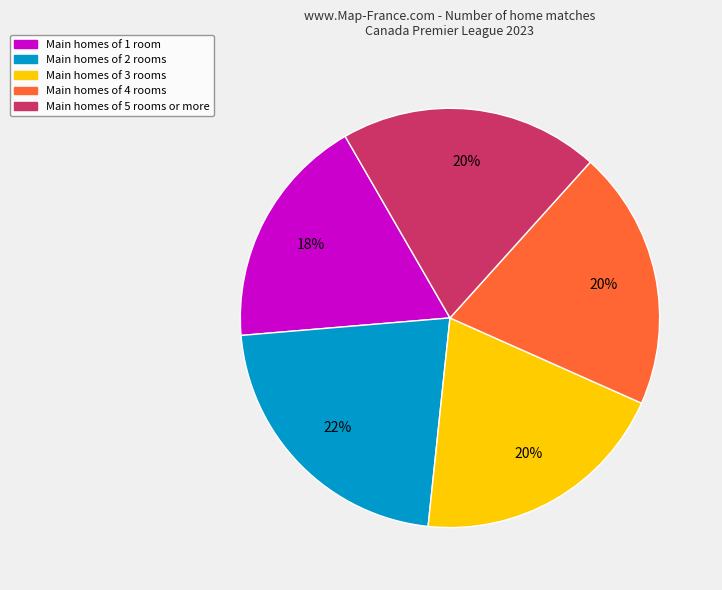

To the nearest percent, what is the difference between the largest and smallest slice percentages?

4%